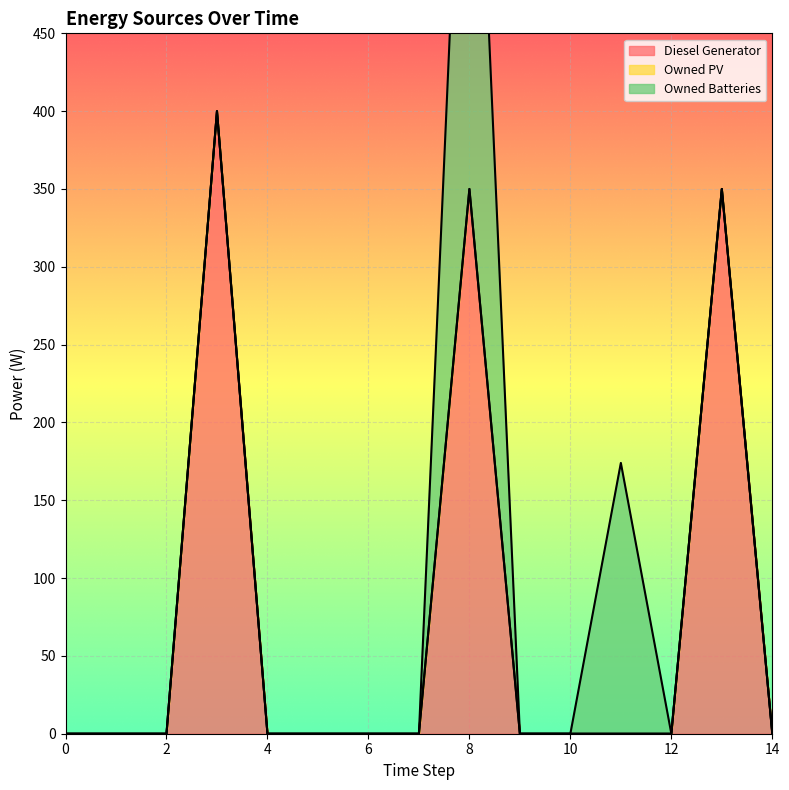

Which series has the largest range (max minus min)?

Diesel Generator